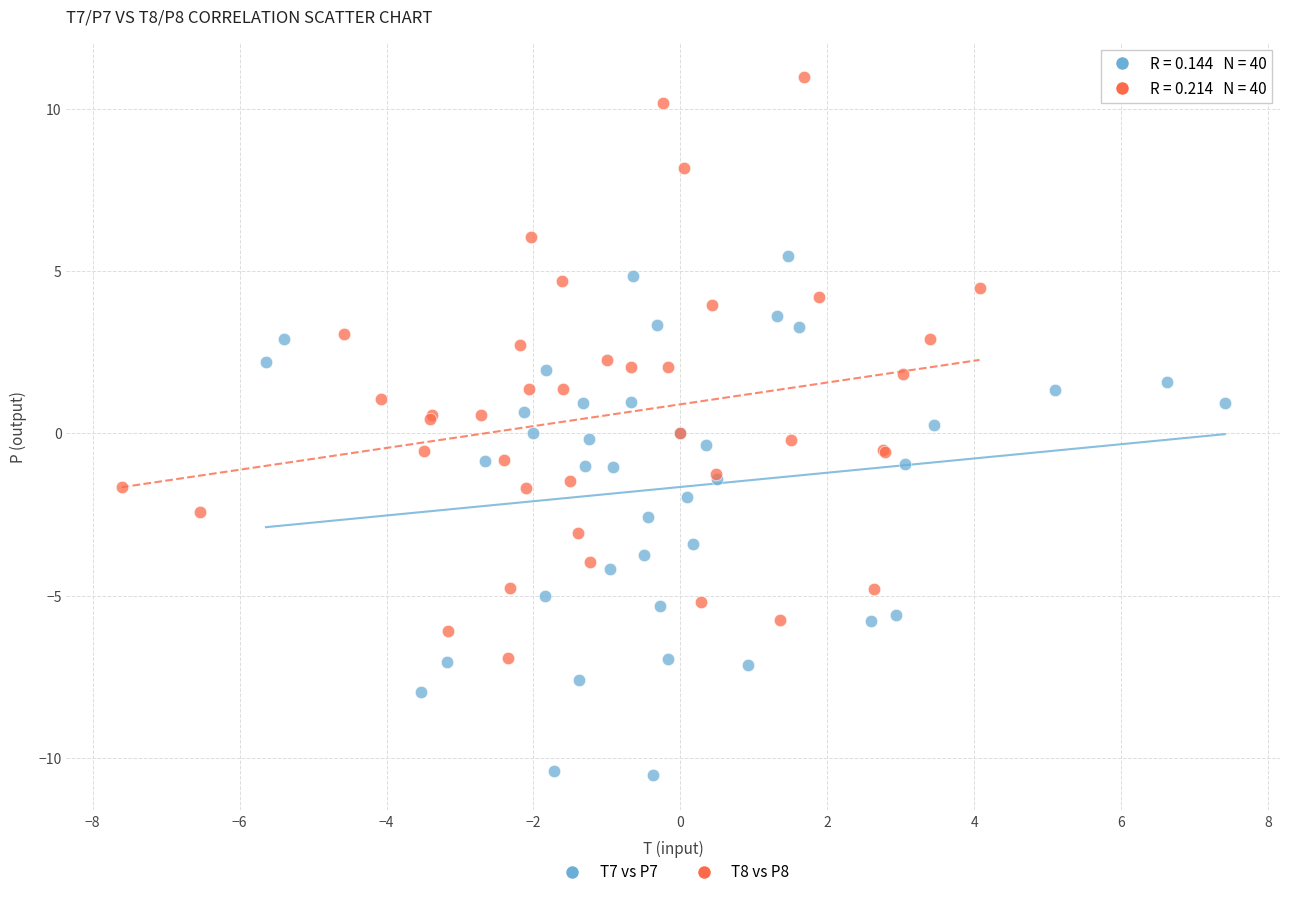

What are all the series names shown in the legend?

T7 vs P7, T8 vs P8